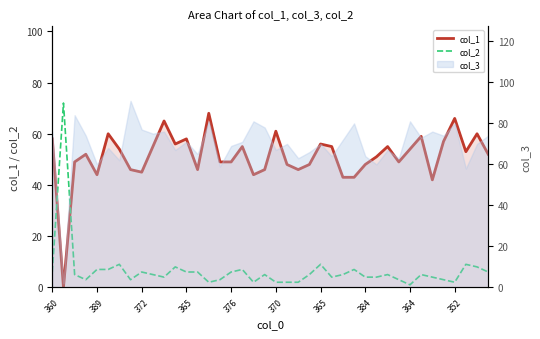

Which series has the largest total across all categories?

col_1